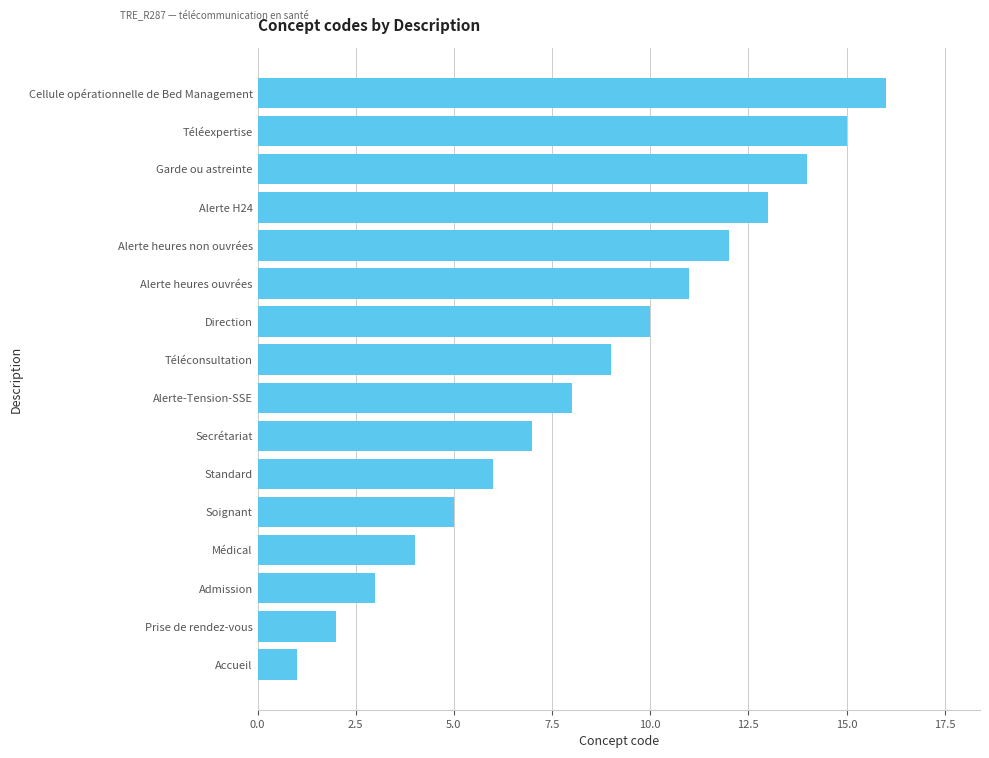

What is the difference between the second highest and minimum values?

14